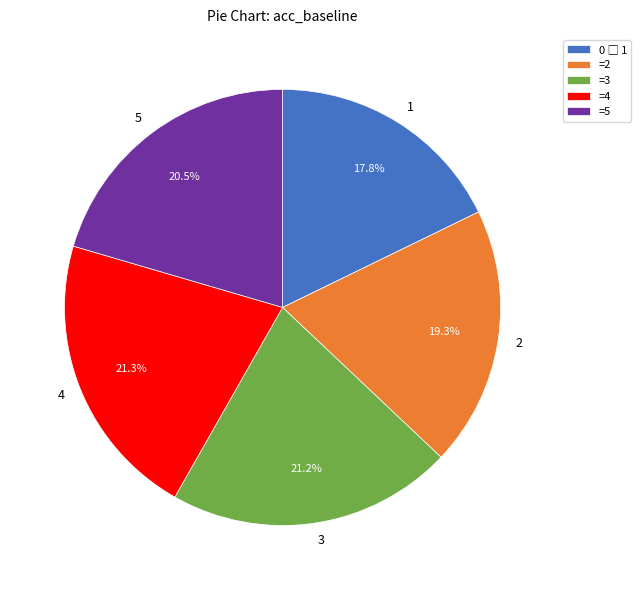

Which has a higher value, 5 or 4?

4